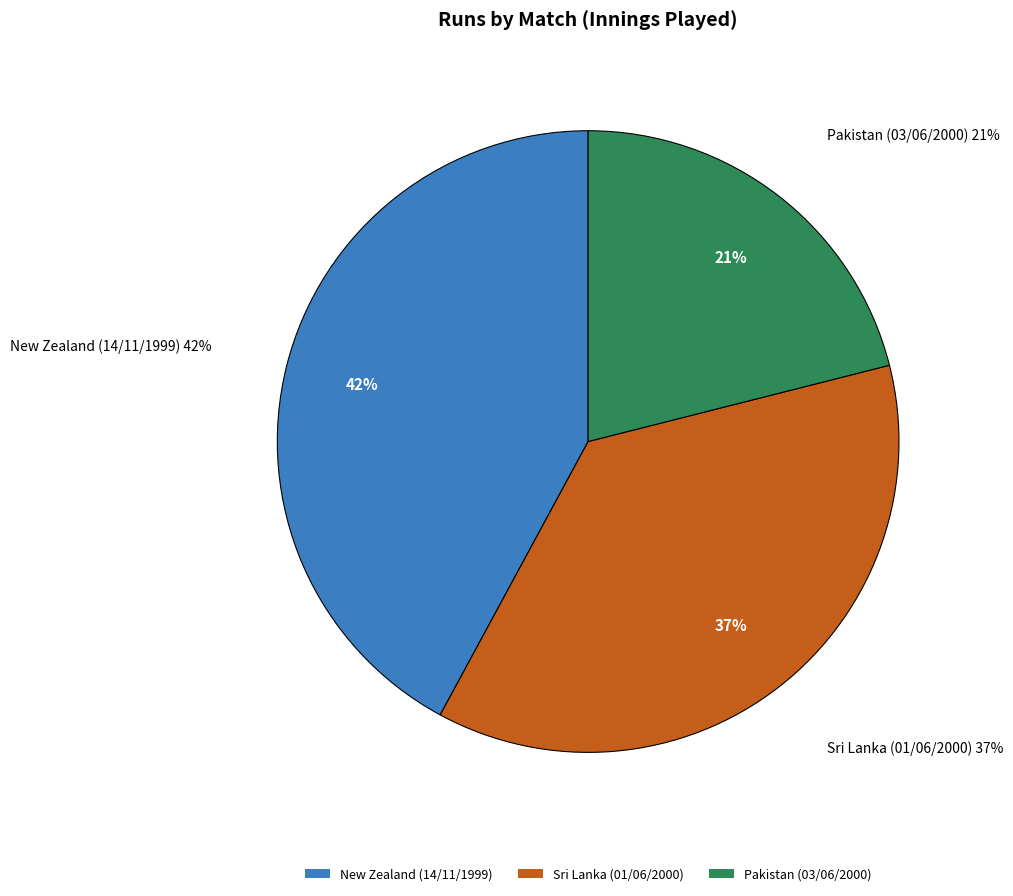

To the nearest percent, what is the difference between the Sri Lanka (01/06/2000) and New Zealand (14/11/1999) slice percentages?

5%